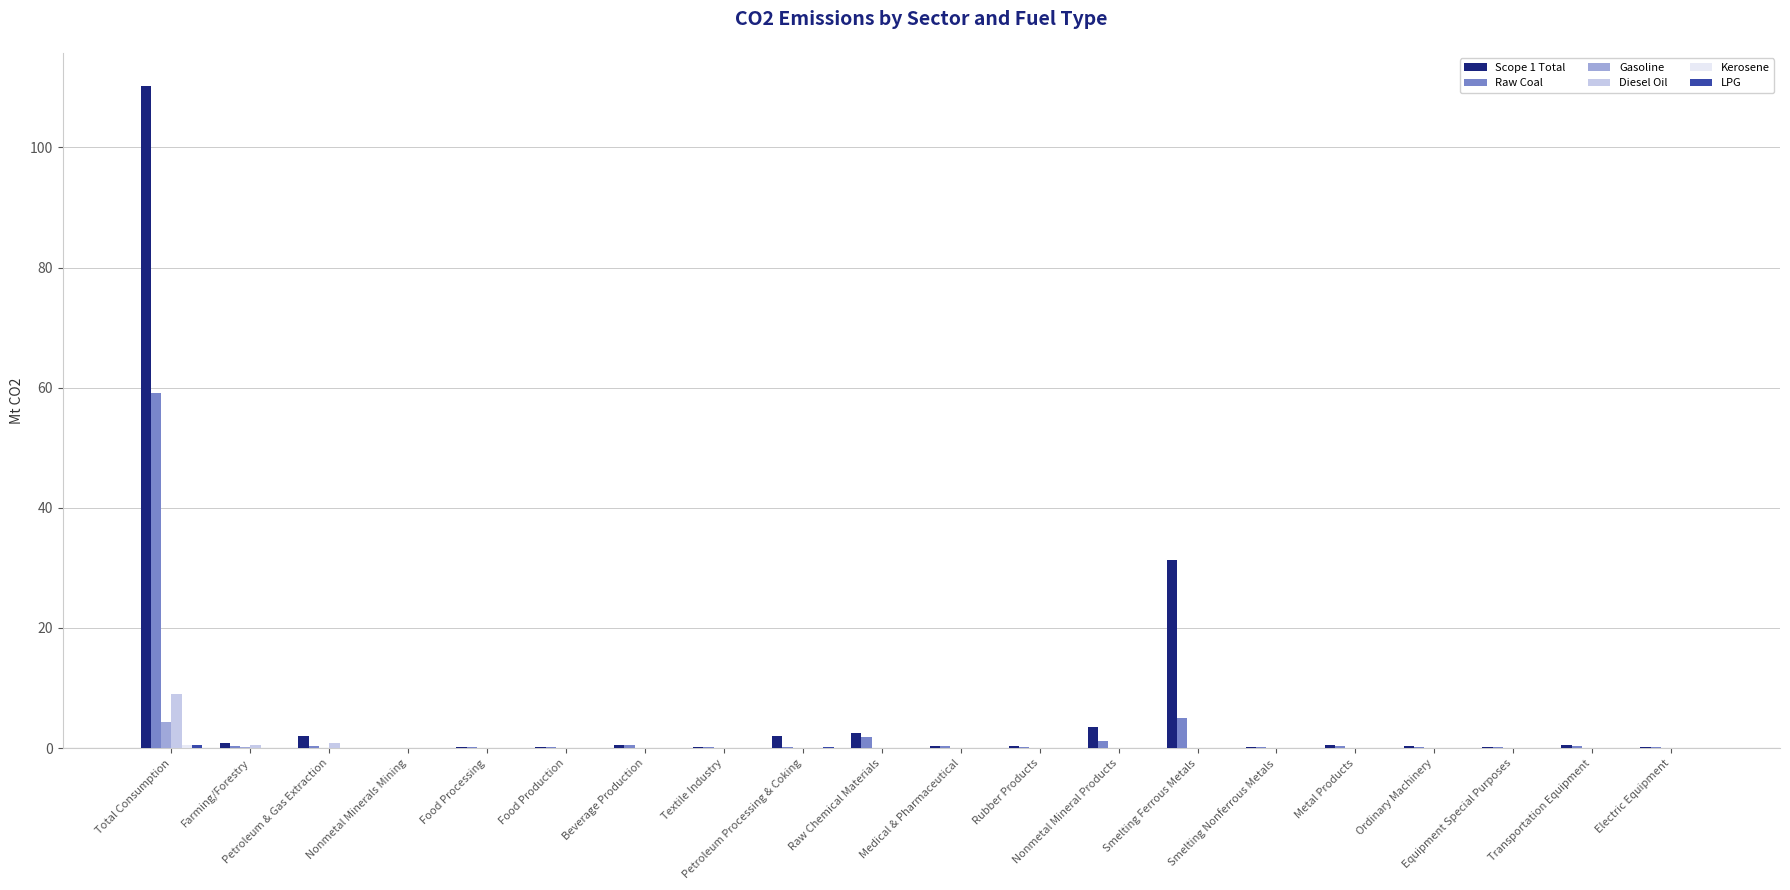

How many distinct data groups are displayed?

6